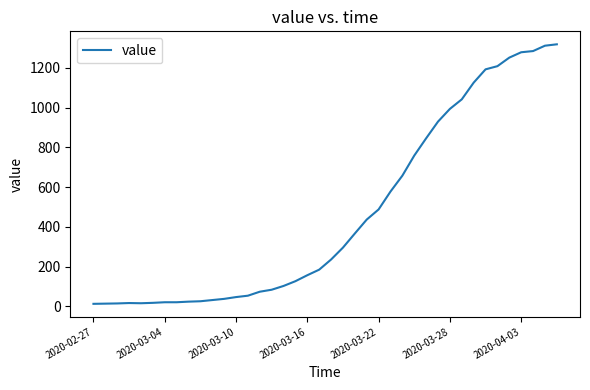

What is the difference between the maximum and minimum values?

1306